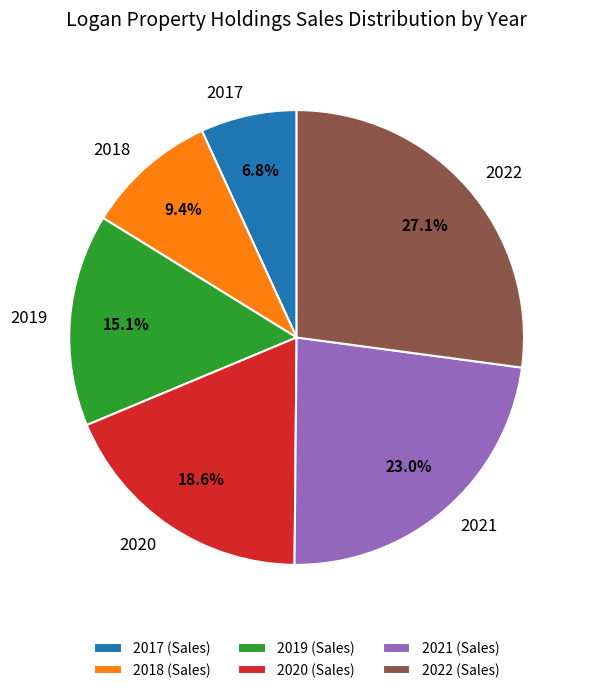

The 2017 slice represents 7% of the pie. True or false?

True